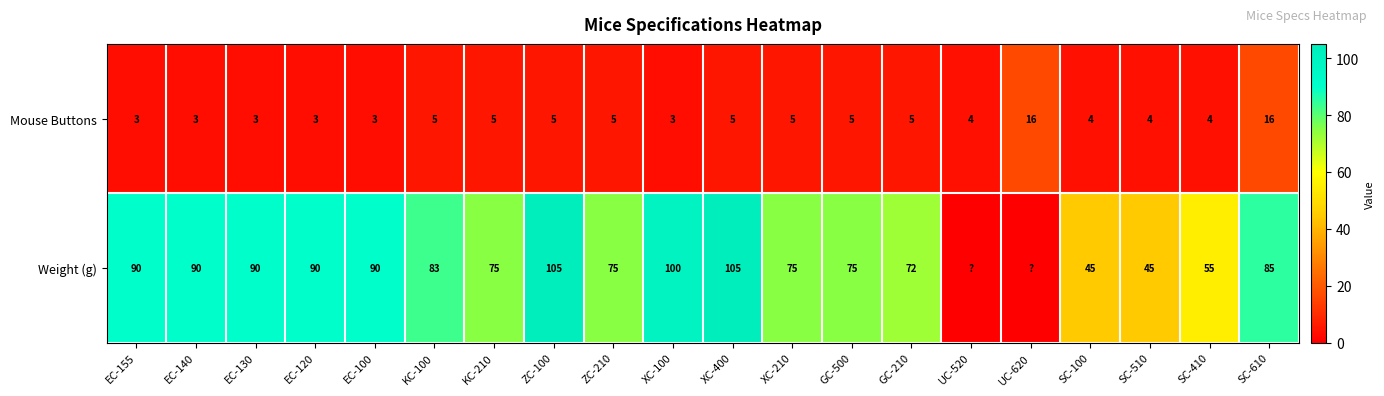

Rank the series at ZC-210 from lowest to highest value.

Mouse Buttons, Weight (g)